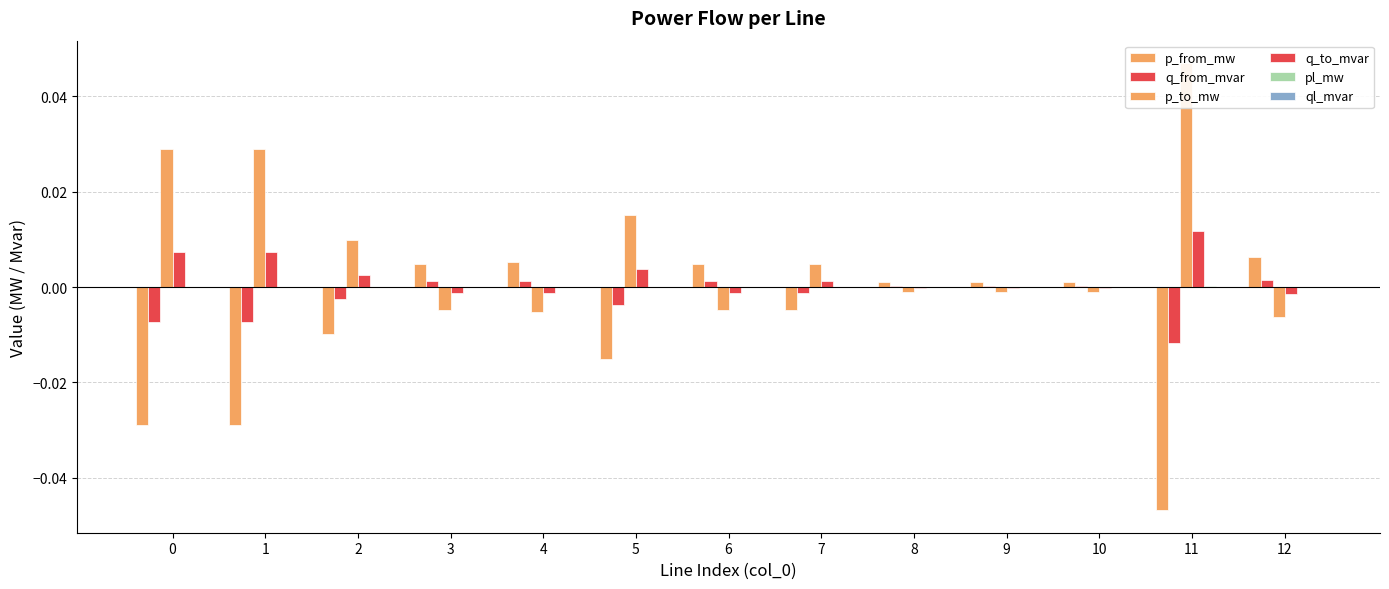

How many data points does each series have?

13